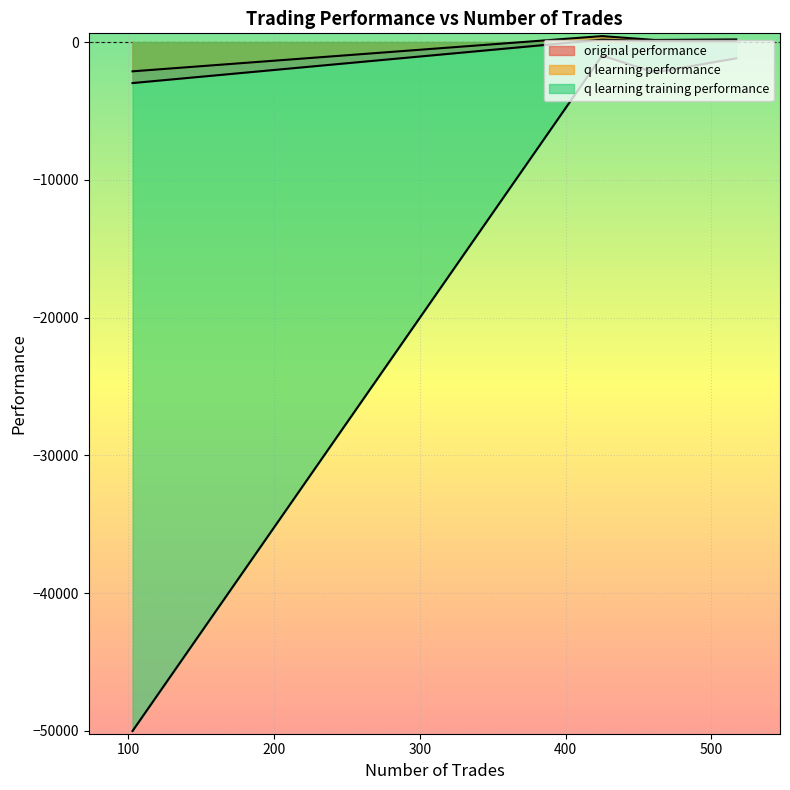

Reading right to left, list all the values displayed in this chart.

original performance: -2972.6	176.8	70.2	67.6
q learning performance: -2121.4	436.4	154.9	194.0
q learning training performance: -50000.0	-979.2	-2205.7	-1176.4